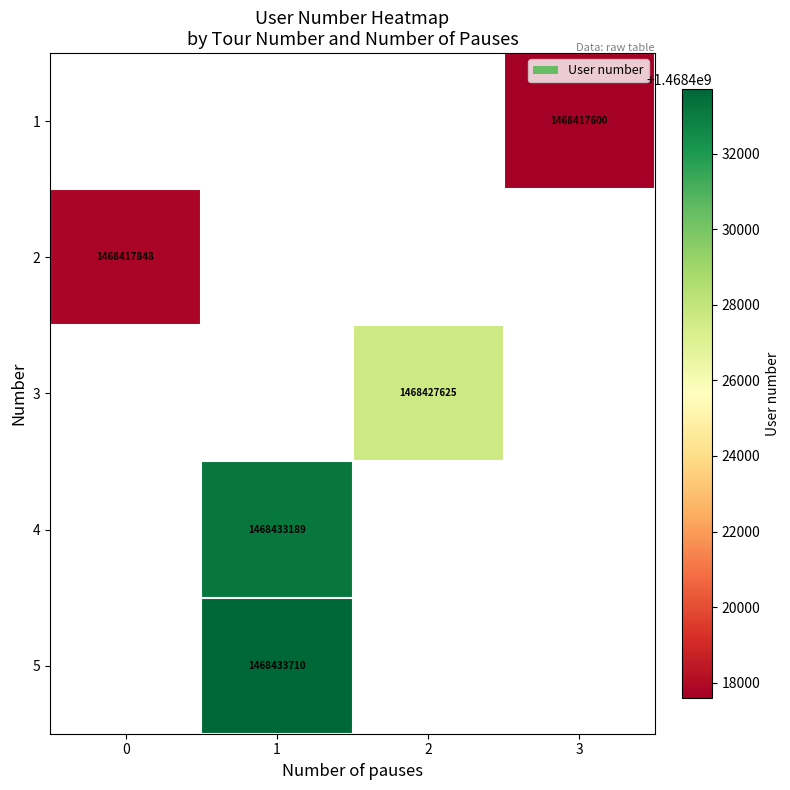

True or false: 5 has a value of 2559217355 at 1.

False